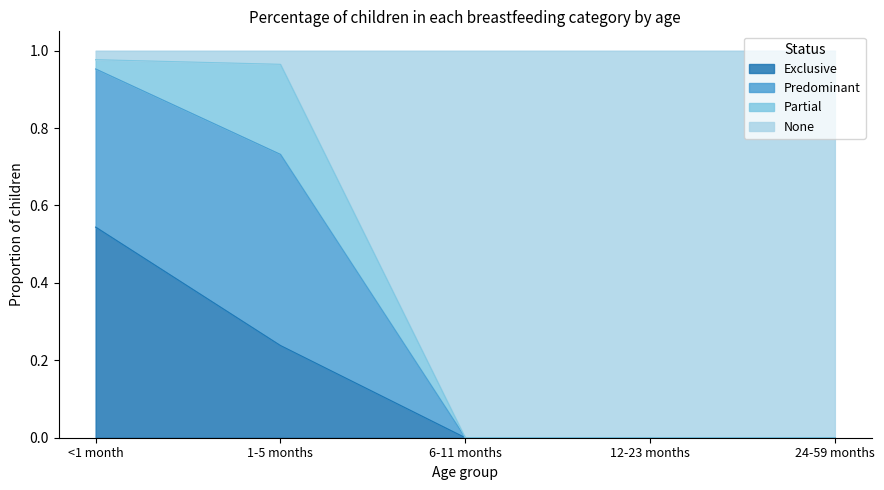

What is the total value across all series at 1-5 months?

1.0